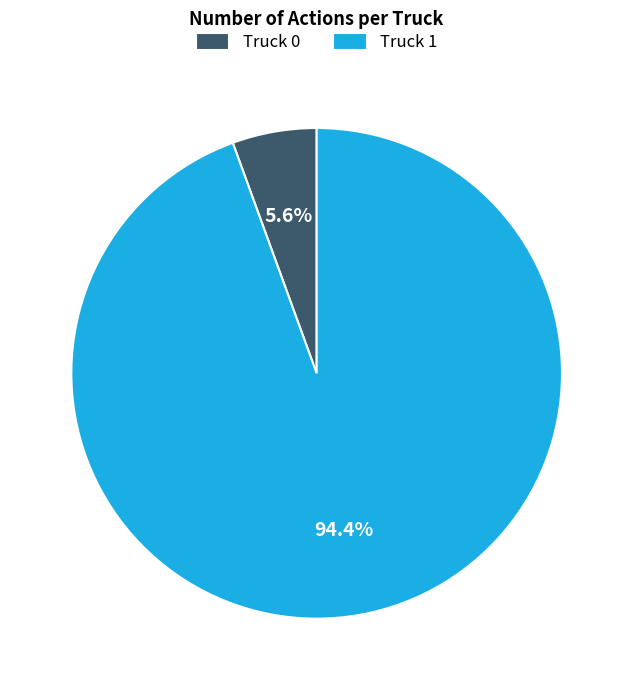

Which slice represents more than half of the pie?

Truck 1